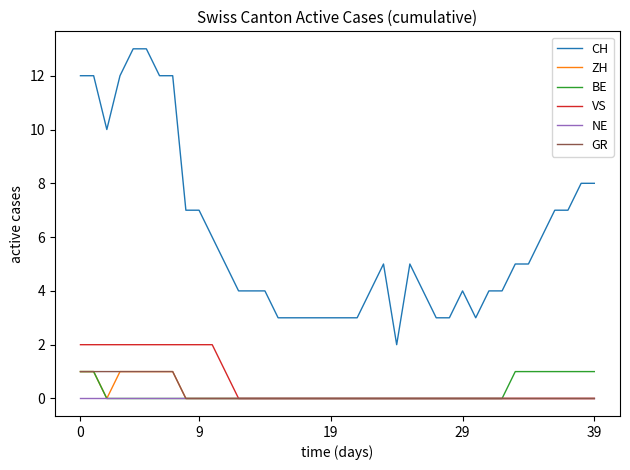

How many lines are shown in the chart?

6